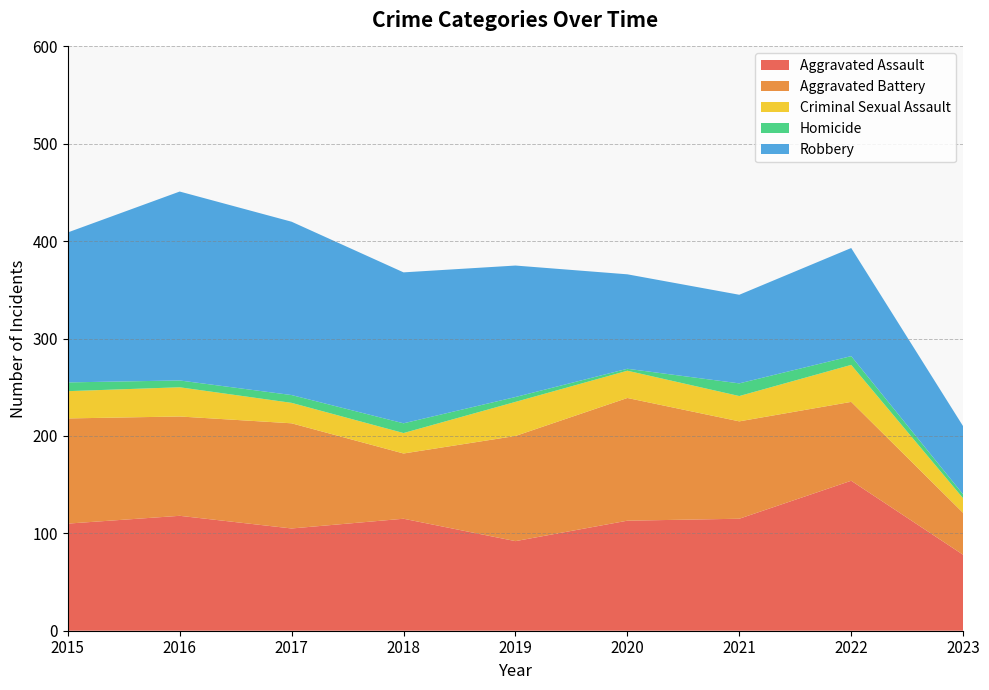

Reading left to right, extract all data points from this chart.

Aggravated Assault: 2015=110	2016=118	2017=105	2018=115	2019=92	2020=113	2021=115	2022=154	2023=78
Aggravated Battery: 2015=108	2016=102	2017=108	2018=67	2019=108	2020=126	2021=100	2022=81	2023=43
Criminal Sexual Assault: 2015=28	2016=30	2017=21	2018=21	2019=35	2020=28	2021=26	2022=38	2023=15
Homicide: 2015=9	2016=7	2017=8	2018=10	2019=5	2020=2	2021=13	2022=9	2023=4
Robbery: 2015=154	2016=194	2017=178	2018=155	2019=135	2020=97	2021=91	2022=111	2023=70